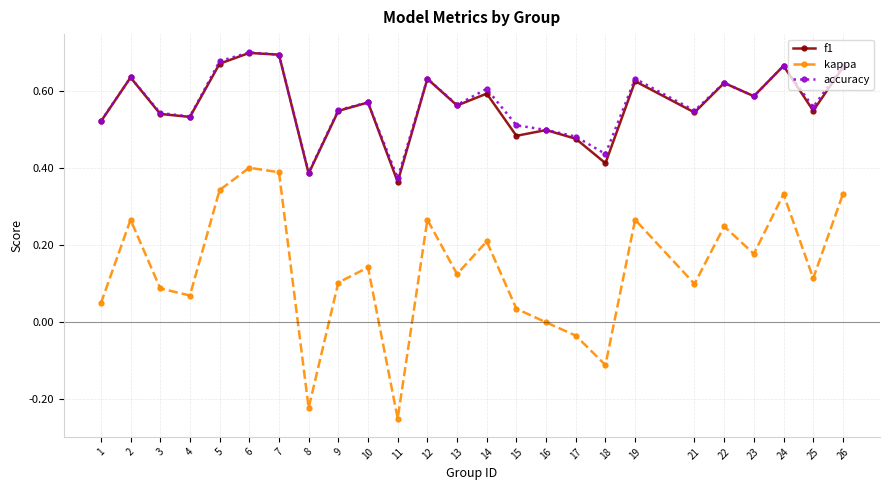

Is it true that kappa equals -0.1 at 8?

False